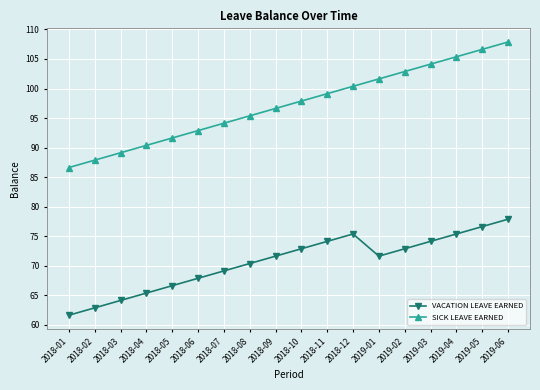

True or false: SICK LEAVE EARNED and VACATION LEAVE EARNED cross at least once.

False